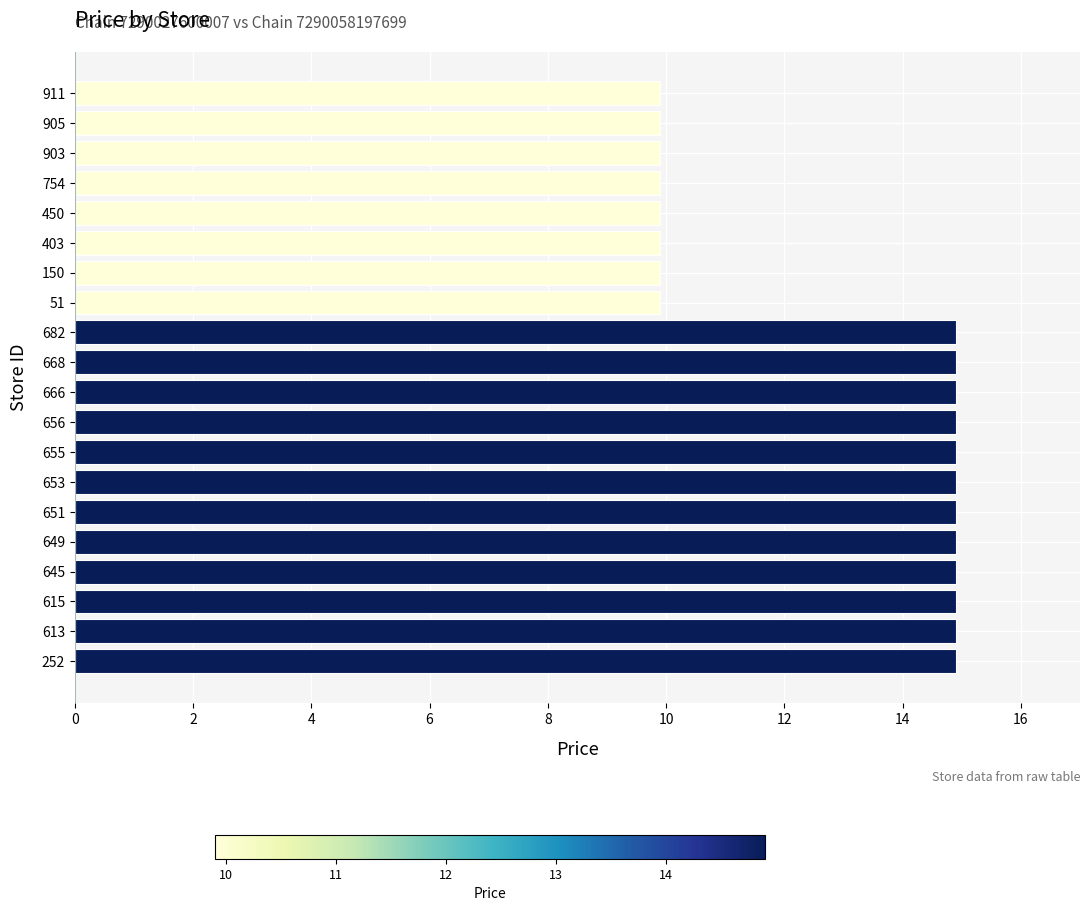

What is the smallest value displayed?

9.9